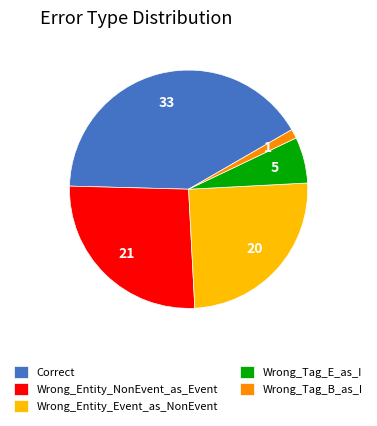

Between Wrong_Tag_E_as_I and Correct, which is larger?

Correct